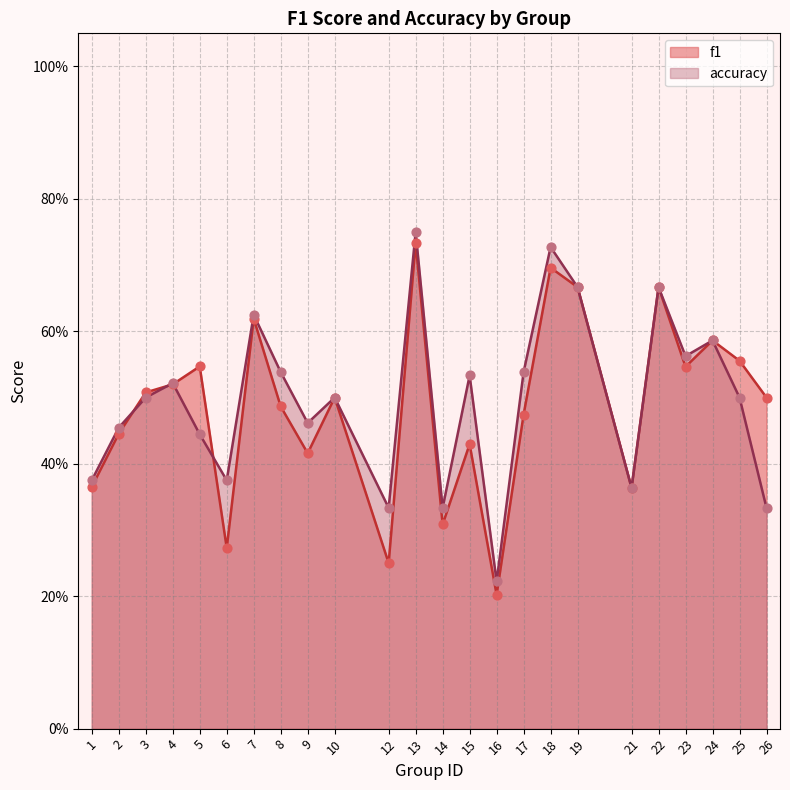

Is the value of f1 at 6 greater than the value of accuracy at 24?

No